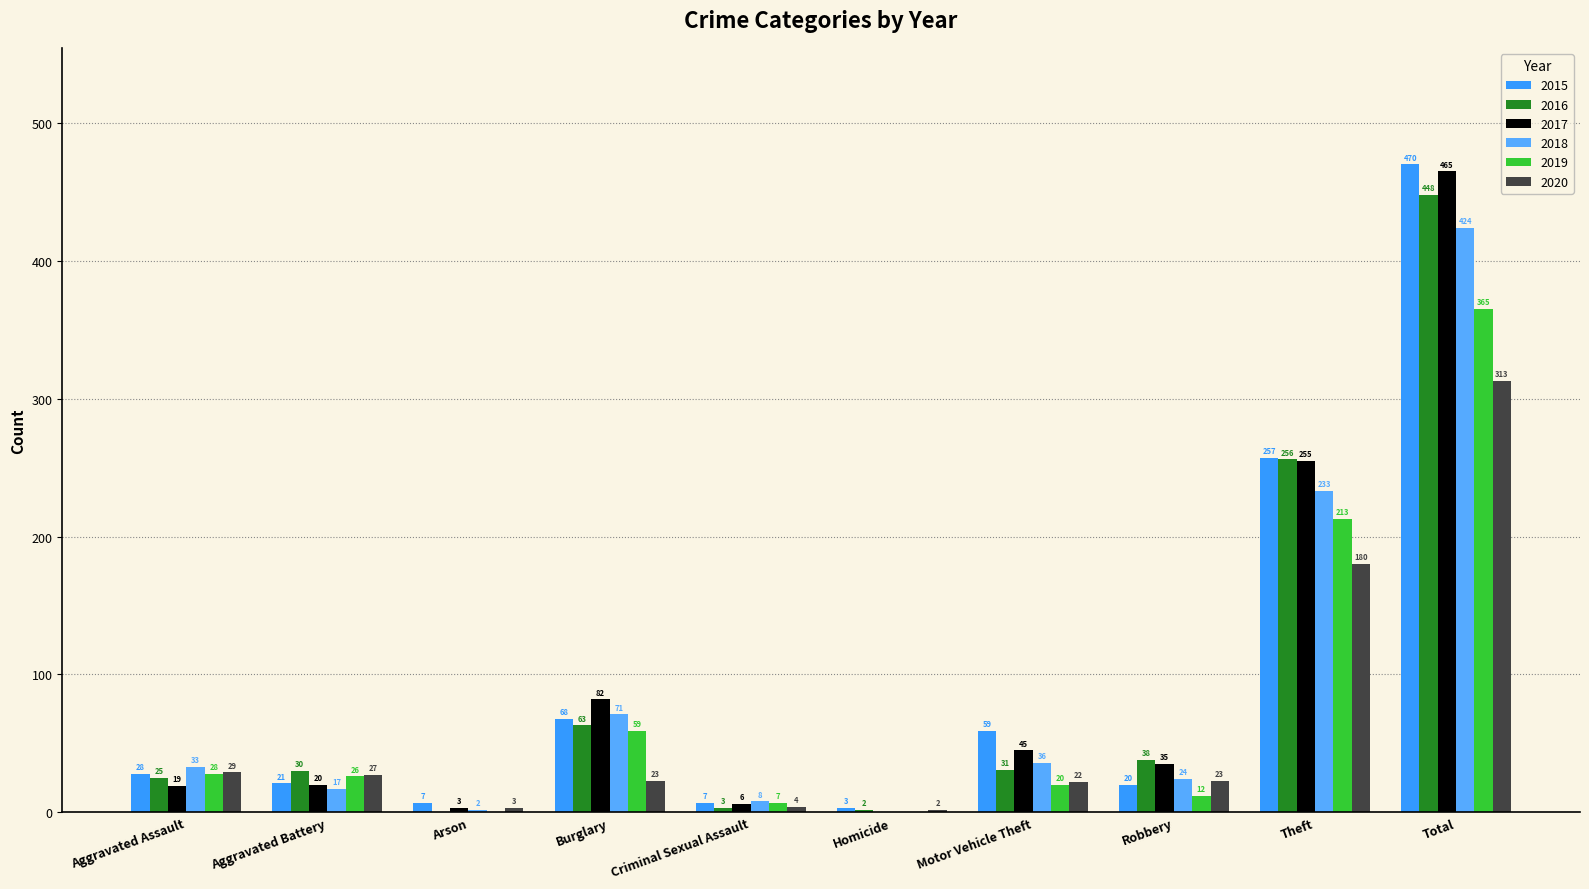

What is the total value across all series at Aggravated Assault?

162